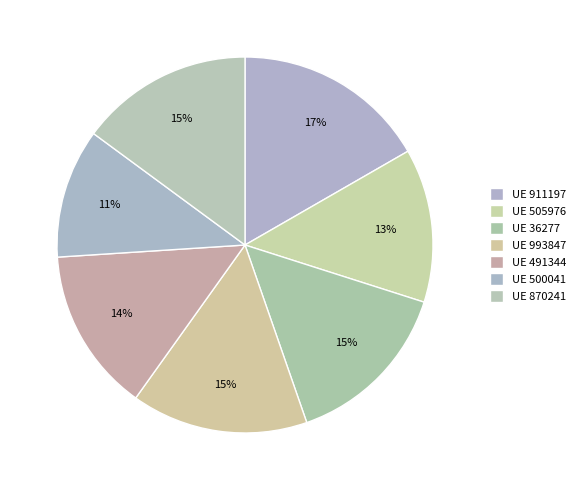

How many segments does this pie chart have?

7